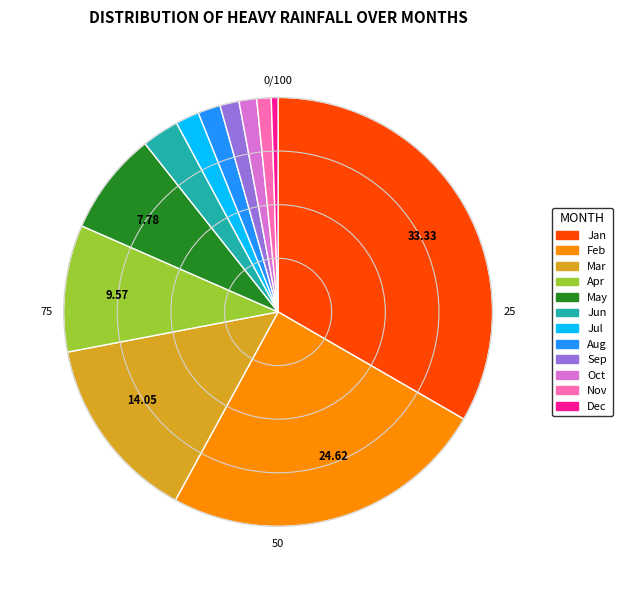

Do Oct and Jun together represent more than half of the pie?

No